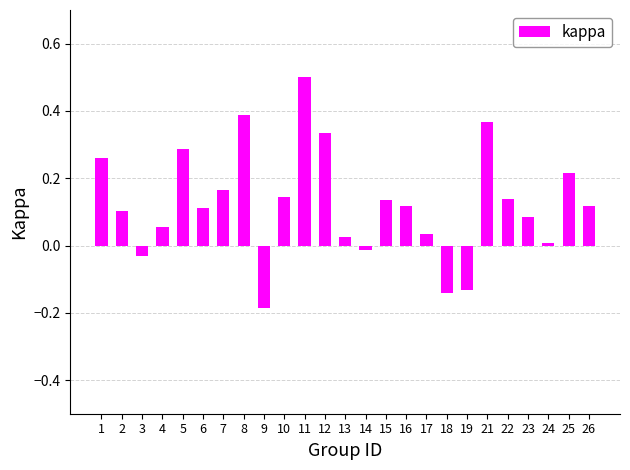

Is it true that the value at 22 is 0.2?

False